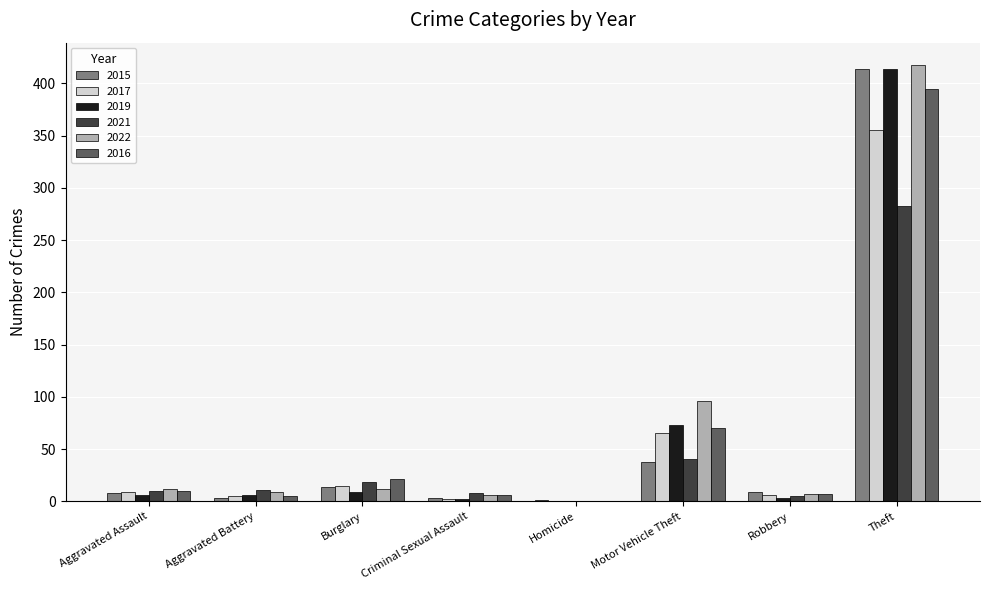

What is the spread (max minus min) of values at Motor Vehicle Theft?

58